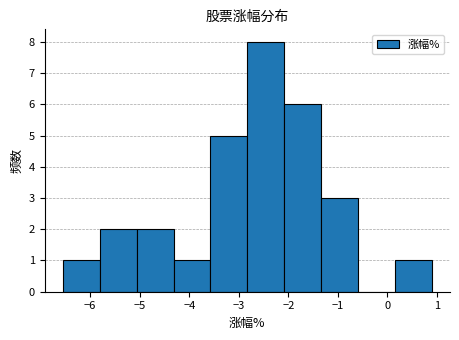

What is the height of the bar covering 0.1 to 0.9 on the x-axis? Neither the bar edges nor the heights are printed on the chart, so give them approximately, as read against the axes.

1